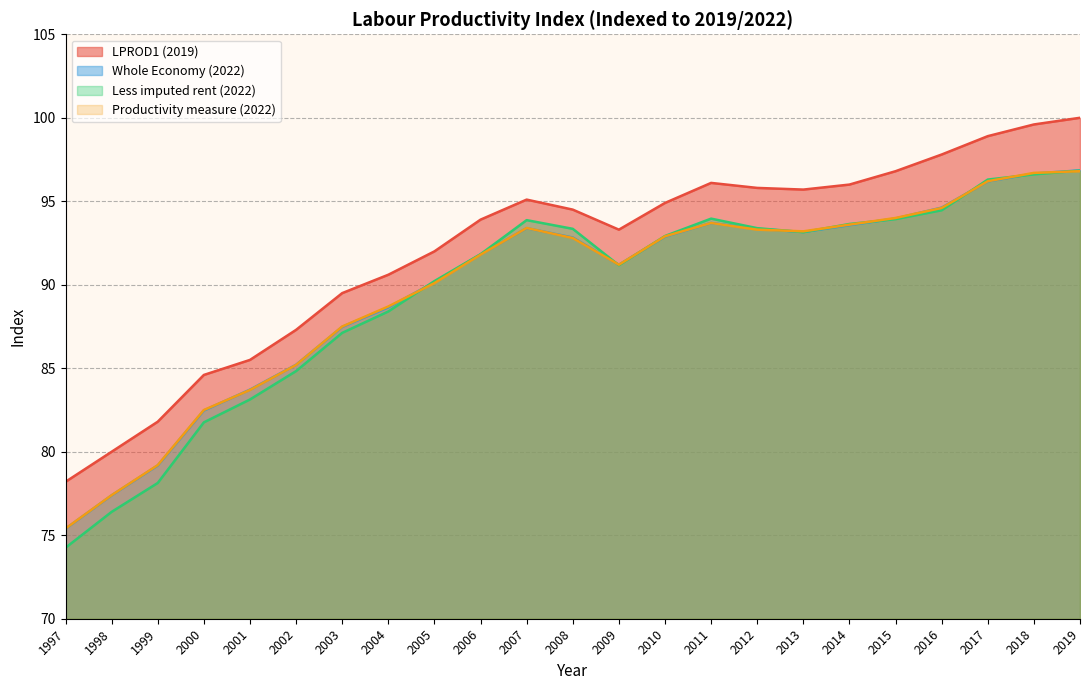

Does the chart have visible grid lines?

Yes